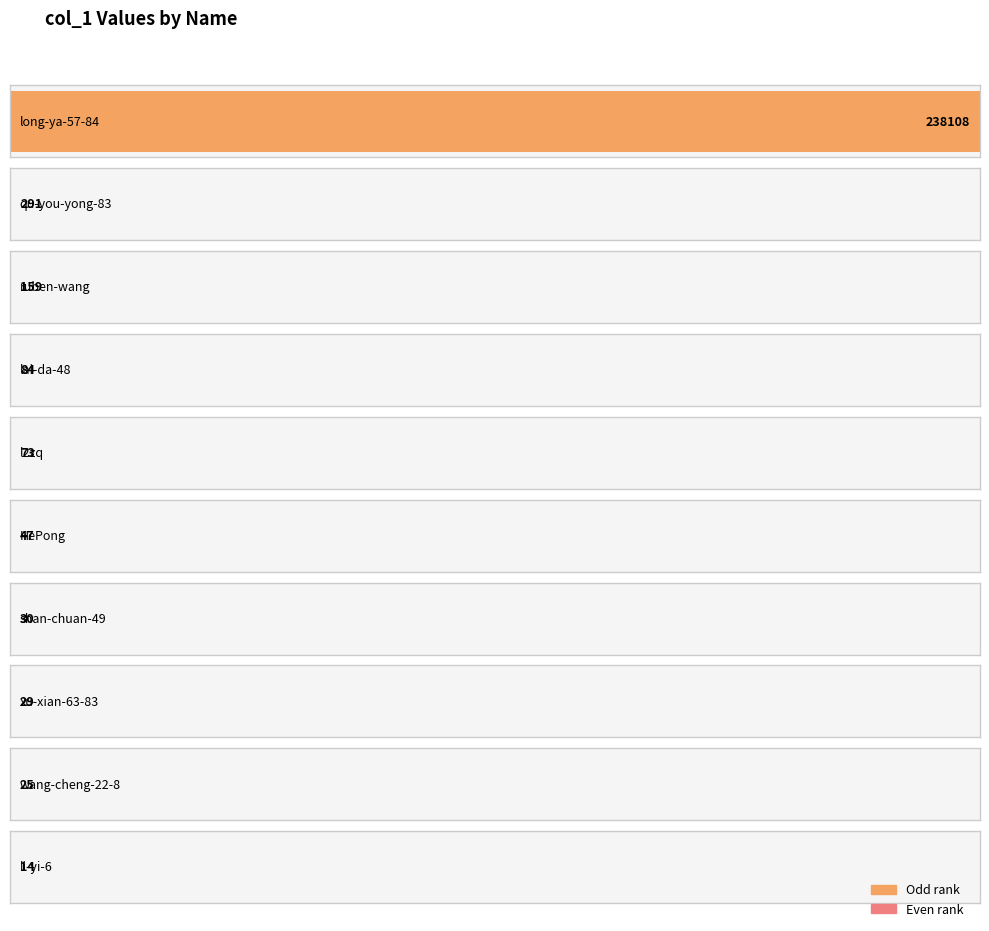

Is it true that the value at grace-4-95 is 3?

False